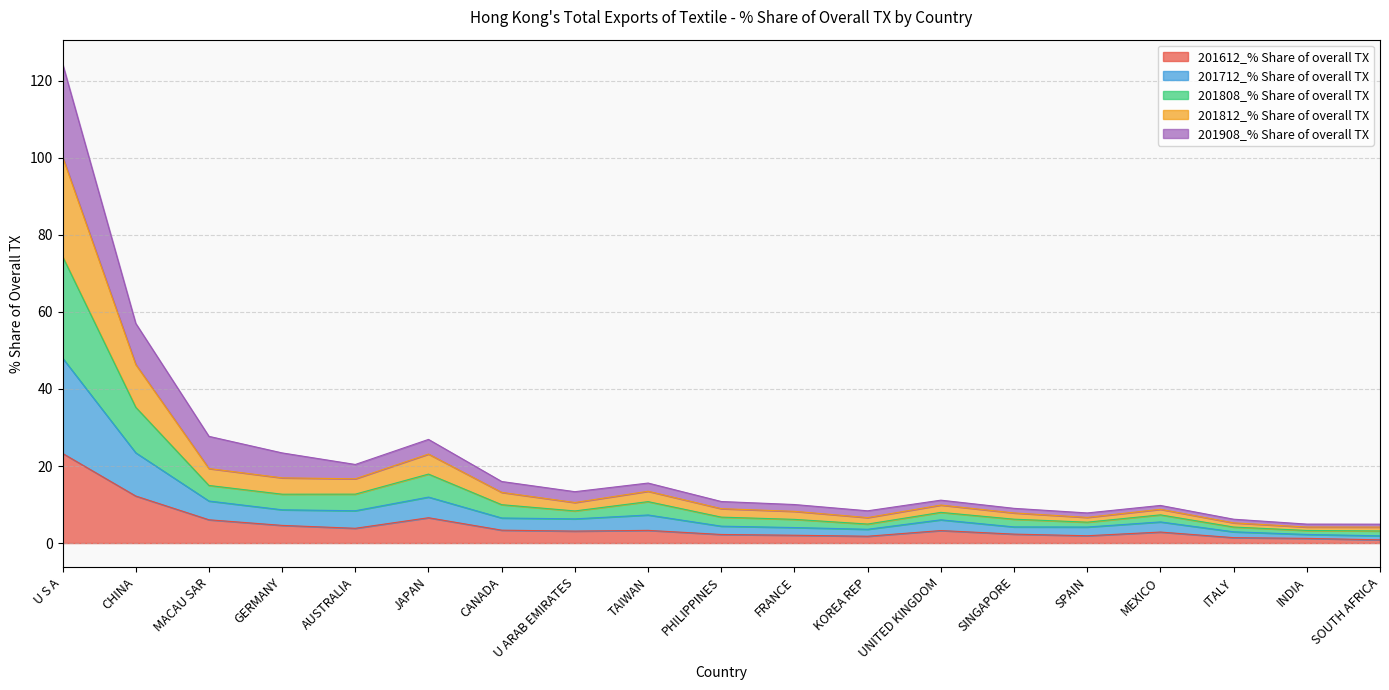

What is the label of the 7th point from the left?

CANADA